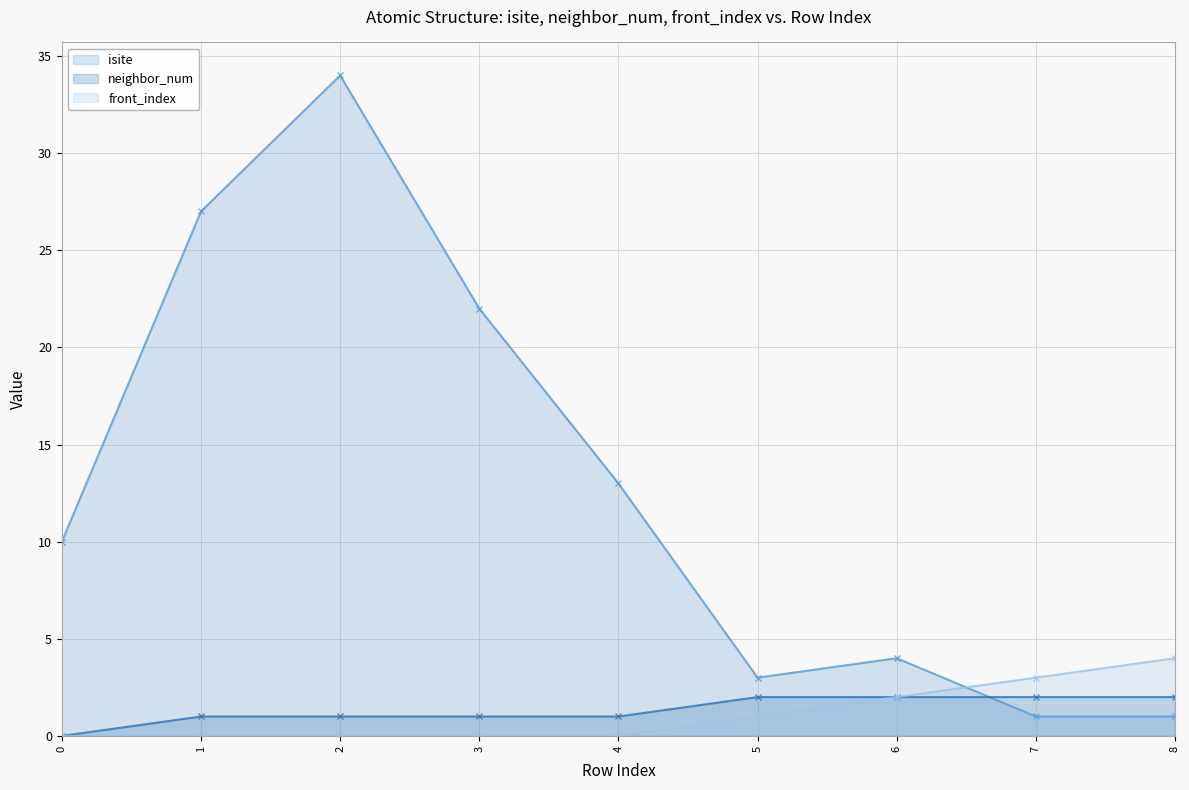

Which series ends up on top after the final intersection of isite and front_index?

front_index